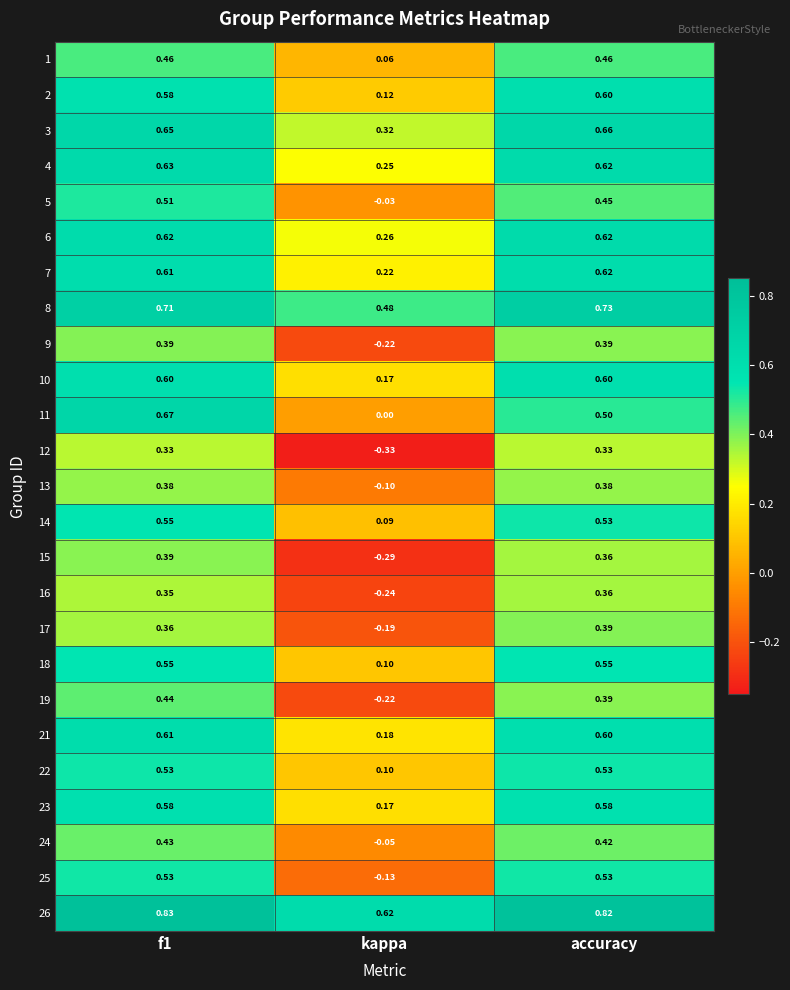

Is the value of 10 at f1 greater than the value of 24 at kappa?

Yes